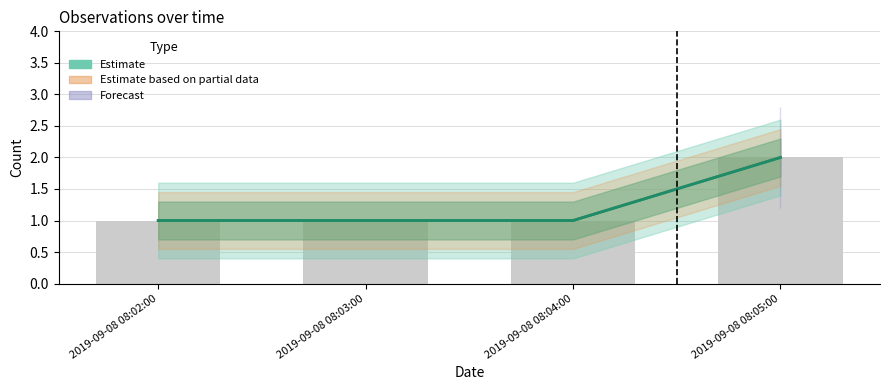

The chart shows a value of 1 at 2019-09-08 08:05:00. True or false?

False